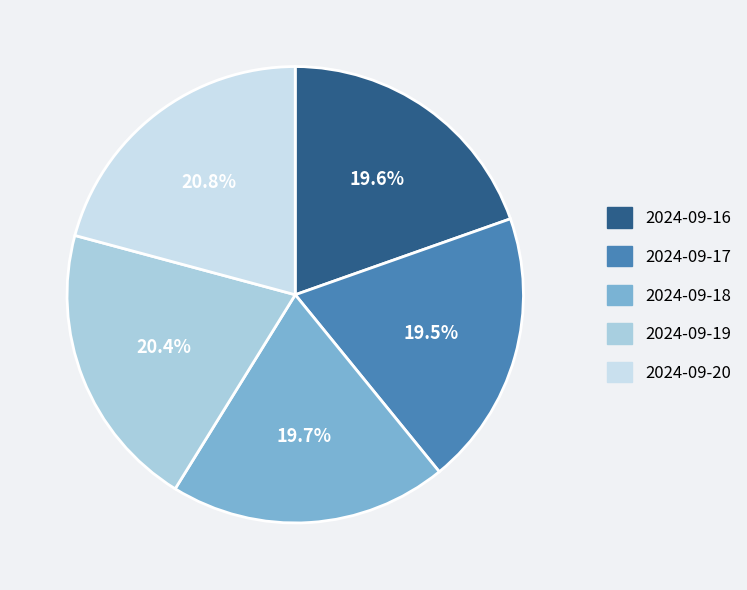

To the nearest percent, what is the combined percentage of 2024-09-20 and 2024-09-16?

40%